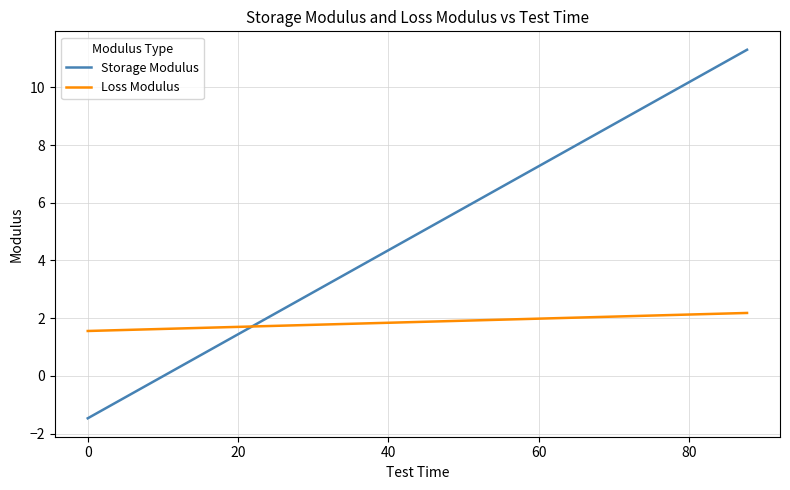

Which series has the largest range (max minus min)?

Storage Modulus